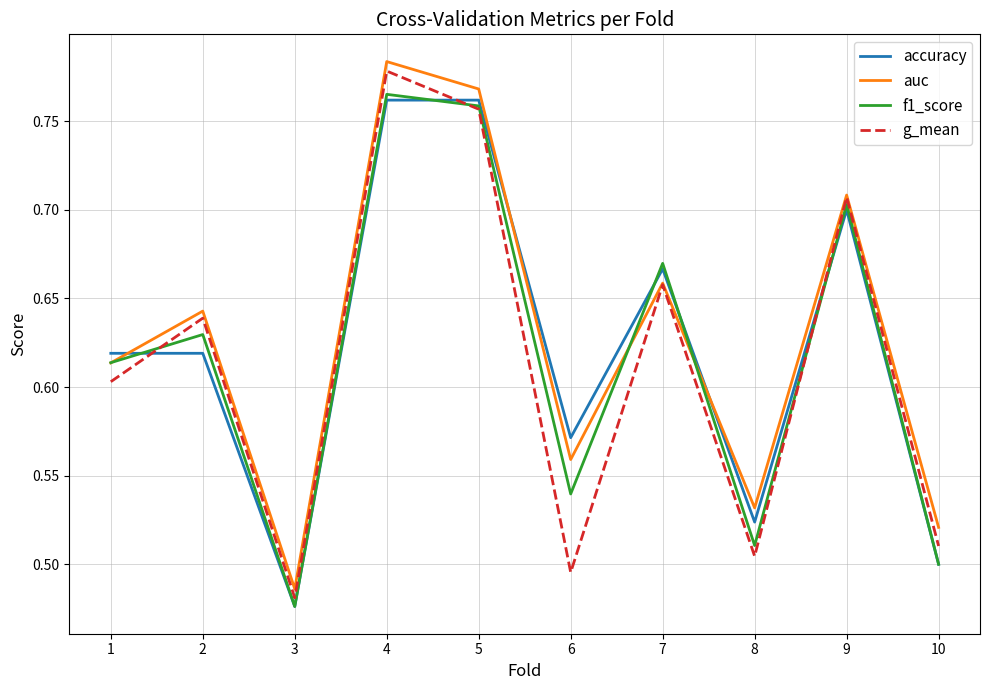

True or false: accuracy and auc intersect in this chart.

True